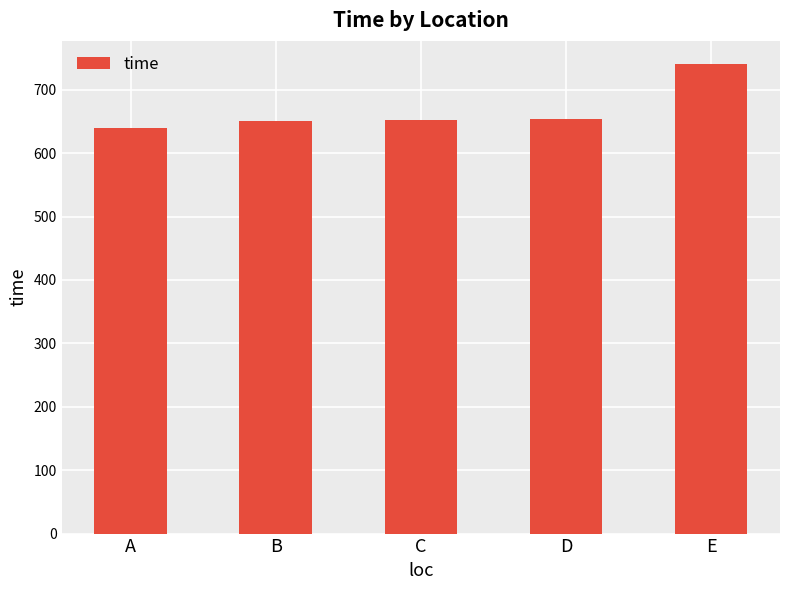

What is the minimum value shown in the chart?

640